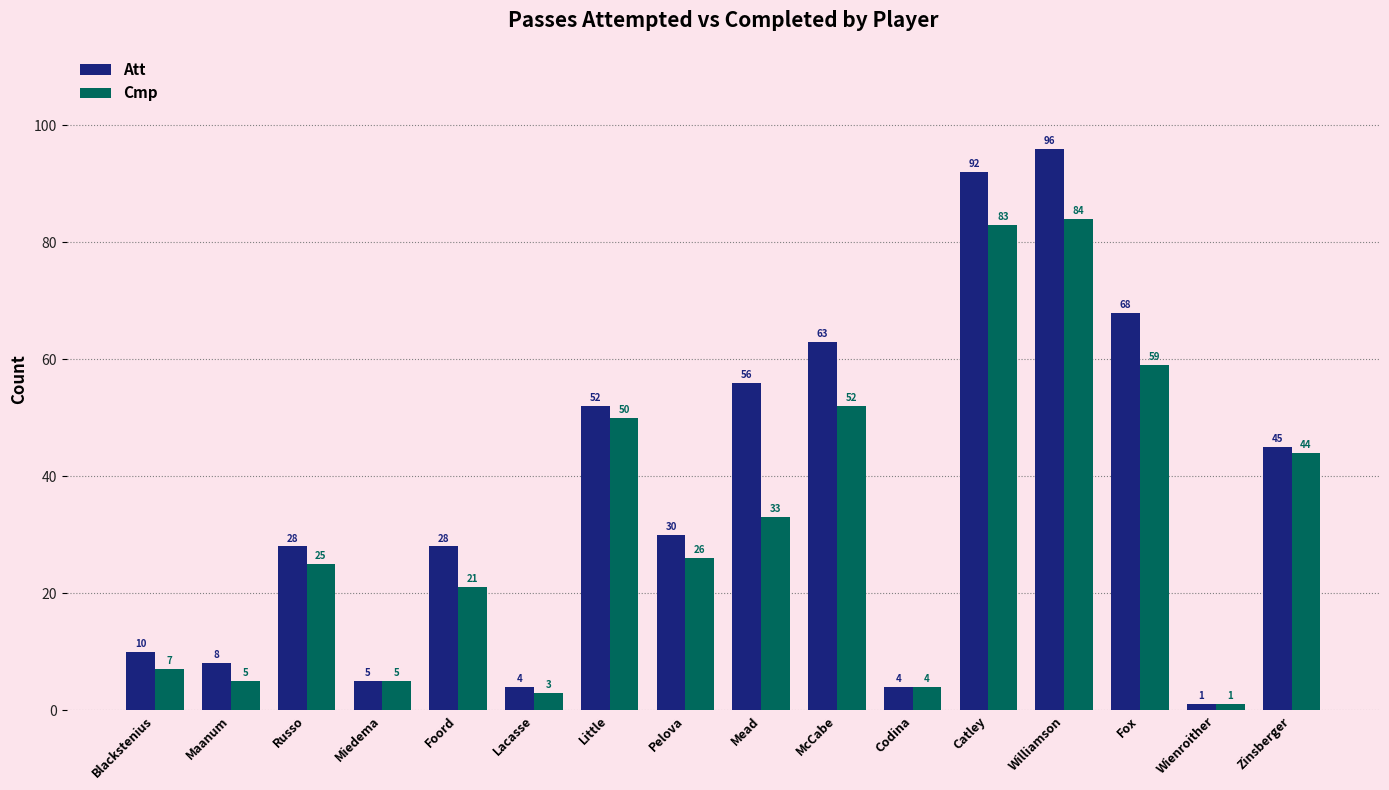

What is the minimum value shown in the chart?

1